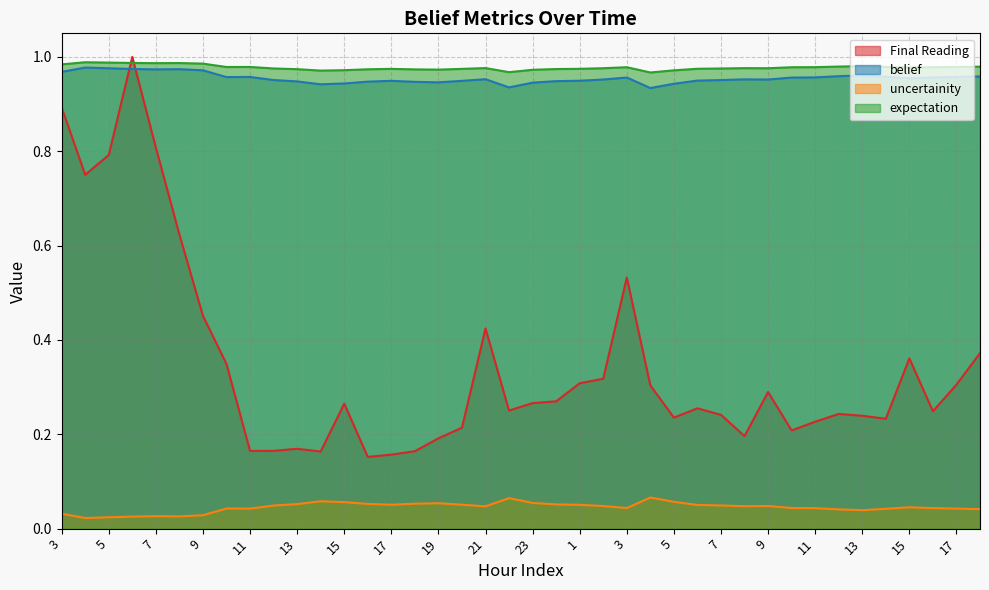

Which series has the largest total across all categories?

expectation